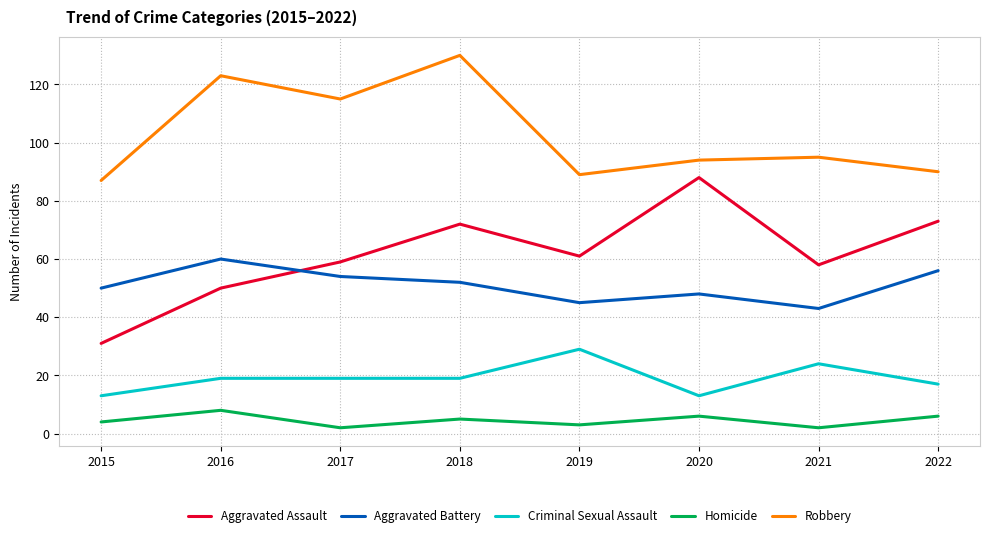

Does the chart have visible grid lines?

Yes